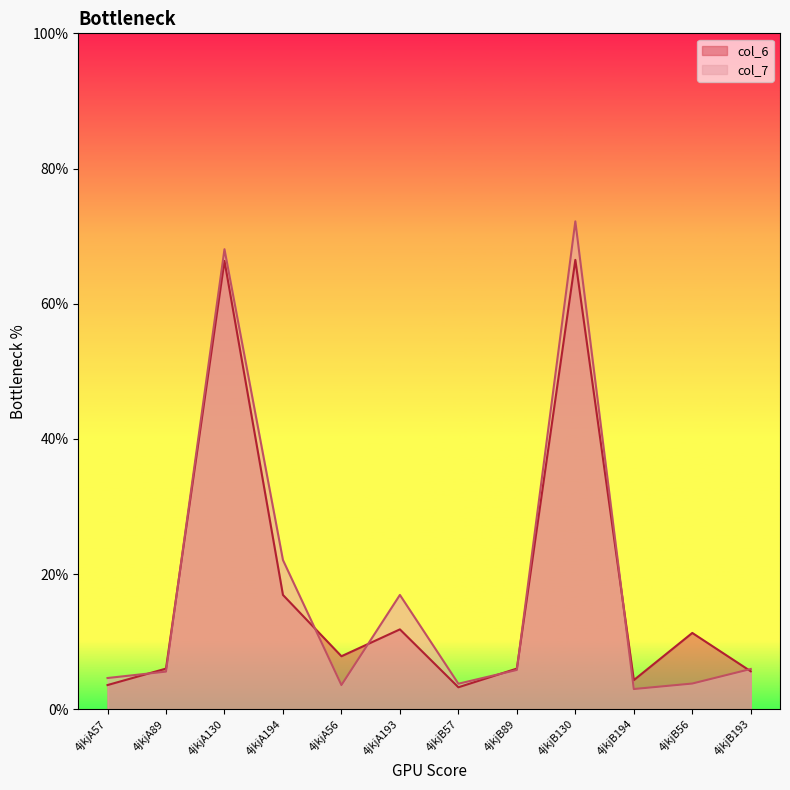

Reading right to left, what are all the values shown in this chart?

col_6: 5.6	11.3	4.3	66.5	6.0	3.2	11.8	7.8	16.9	66.3	6.0	3.6
col_7: 5.9	3.8	3.0	72.2	5.8	3.8	16.9	3.6	22.1	68.1	5.6	4.6